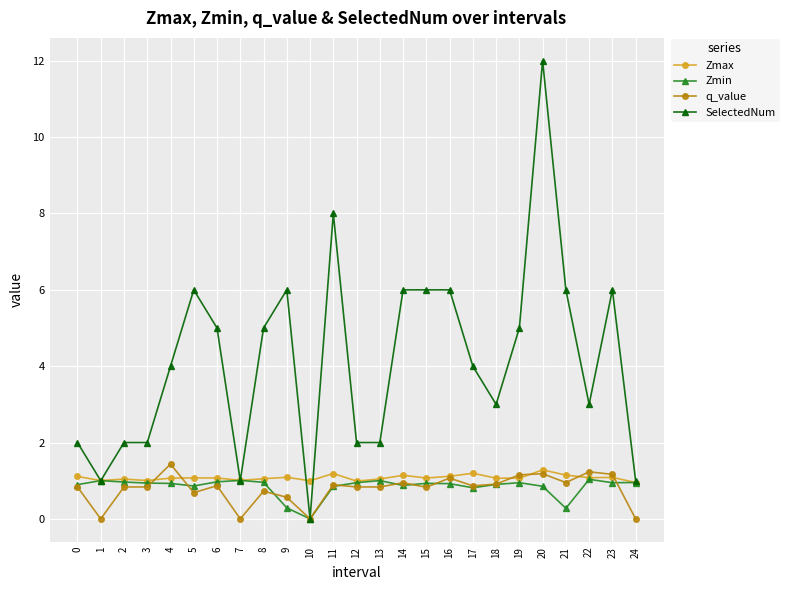

What is the value of the Zmax point at the 19th from the left?

1.1